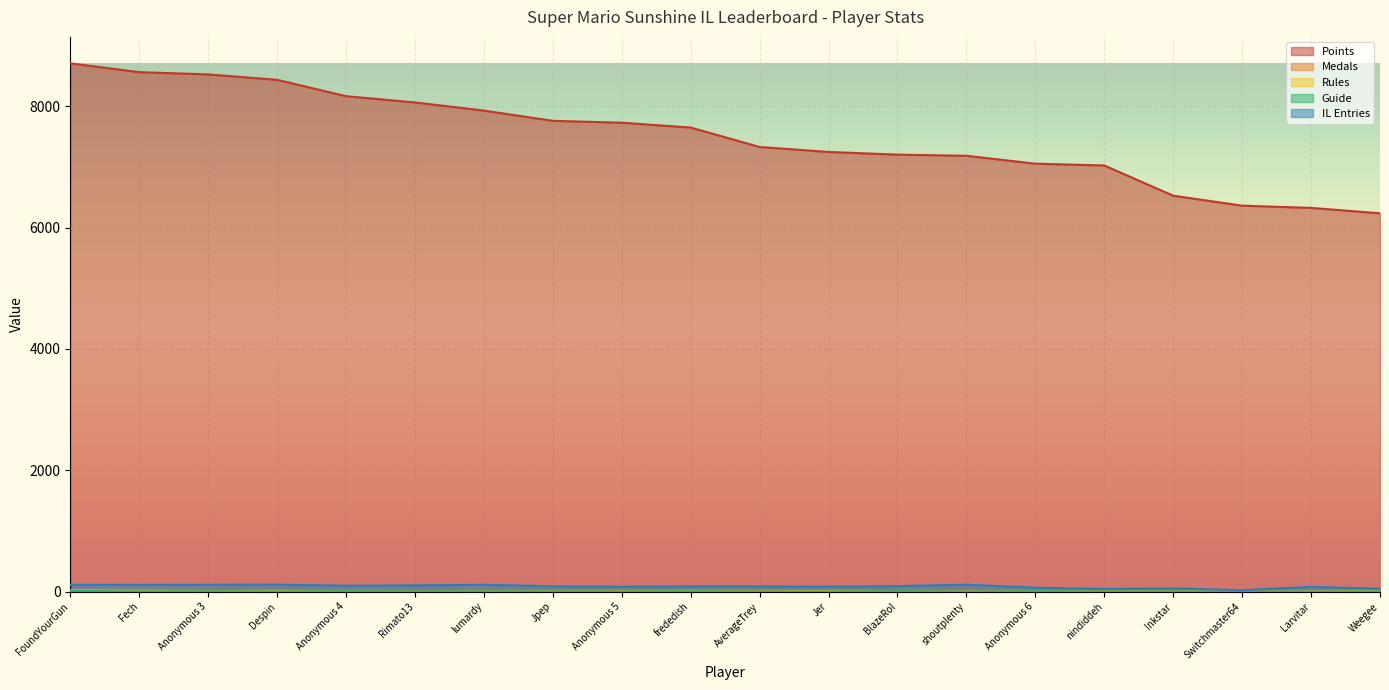

True or false: Points has more than 1 points higher than both neighbors.

False